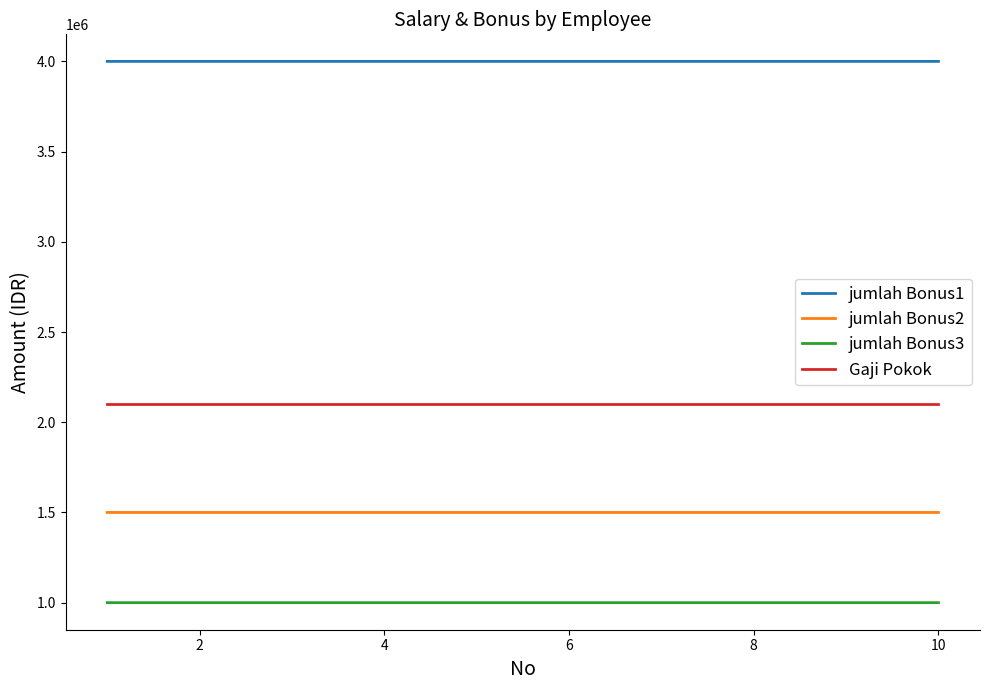

What is the maximum value shown in the chart?

4000009